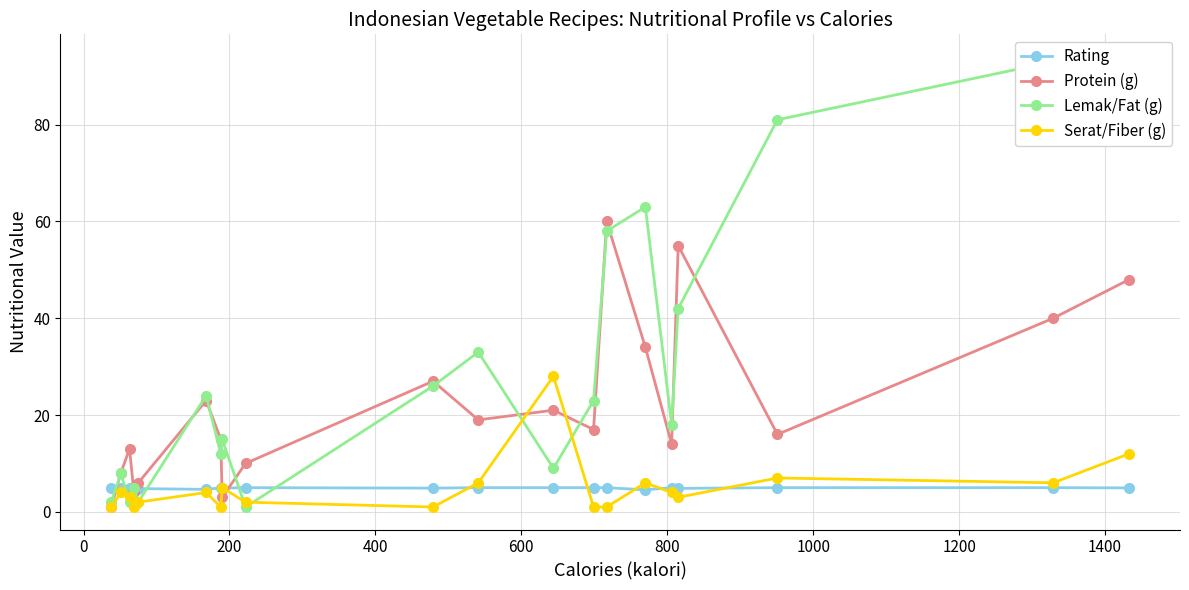

What is the value of the Protein (g) point at the 20th from the left?

48.0